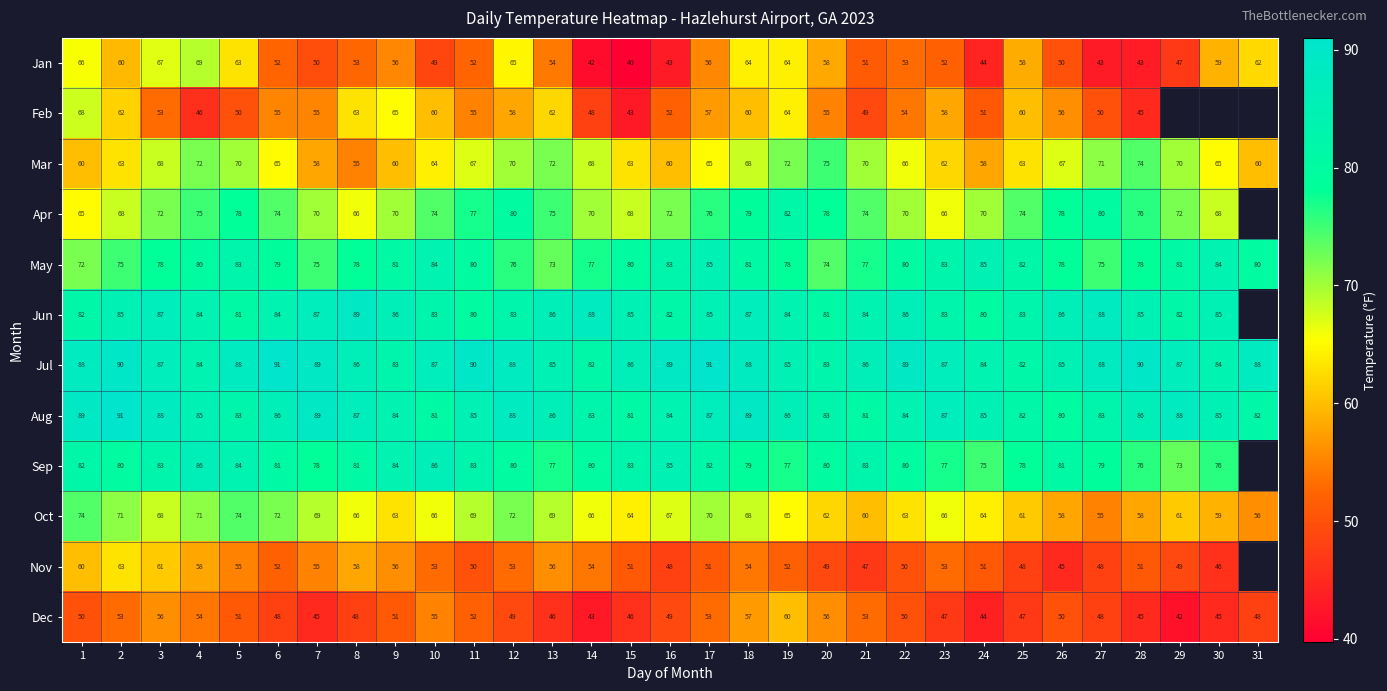

What is the difference between the highest and lowest values at 2?

38.0